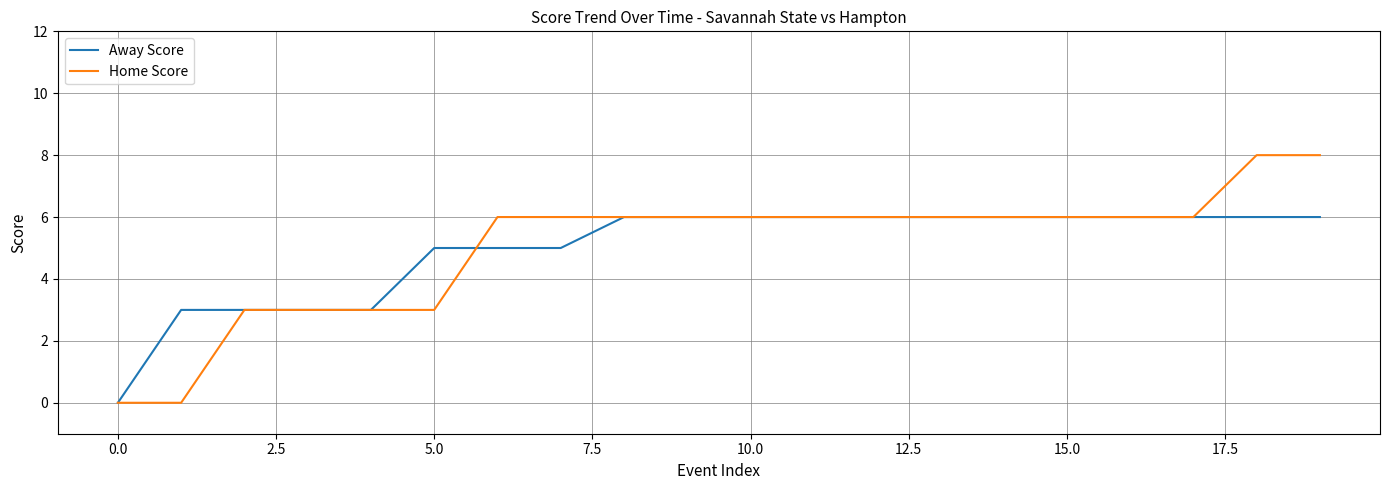

True or false: Home Score and Away Score cross at least once.

True